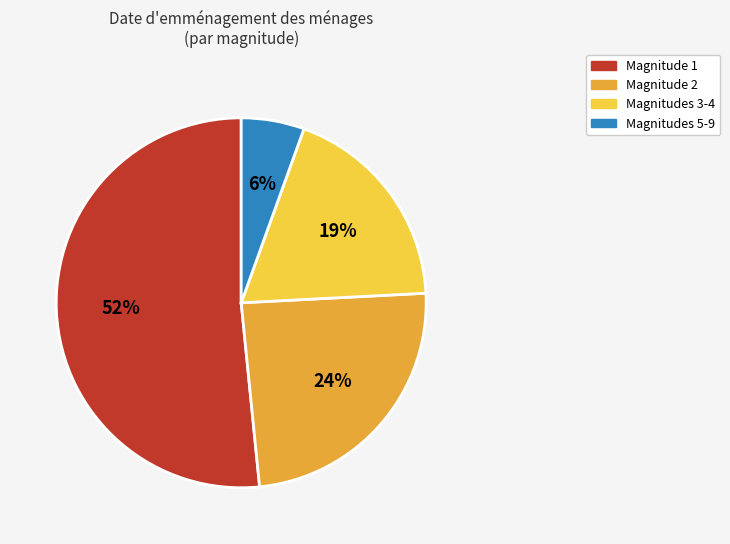

True or false: Magnitude 2 accounts for 24% of the total.

True